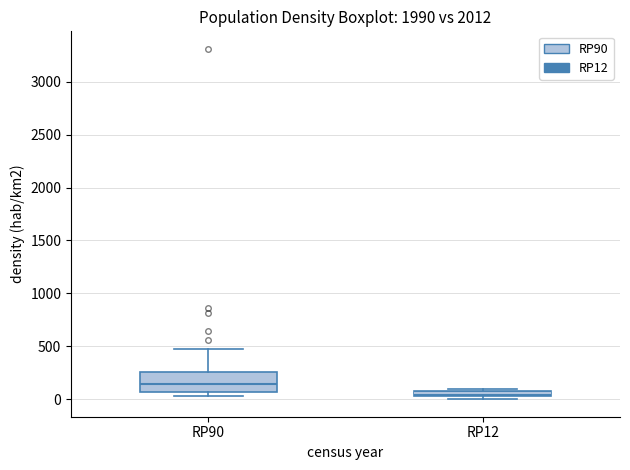

Where is the upper edge of the box for RP90 on the y-axis? The values are not printed on the chart, so give them approximately, as read against the axis.

250